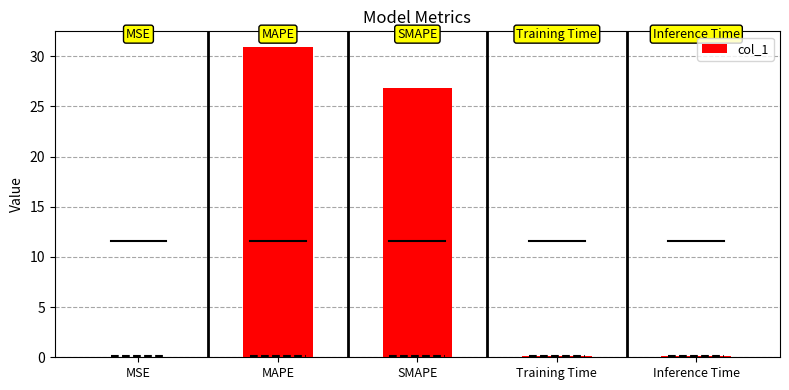

Which category has the highest value across all series?

MAPE